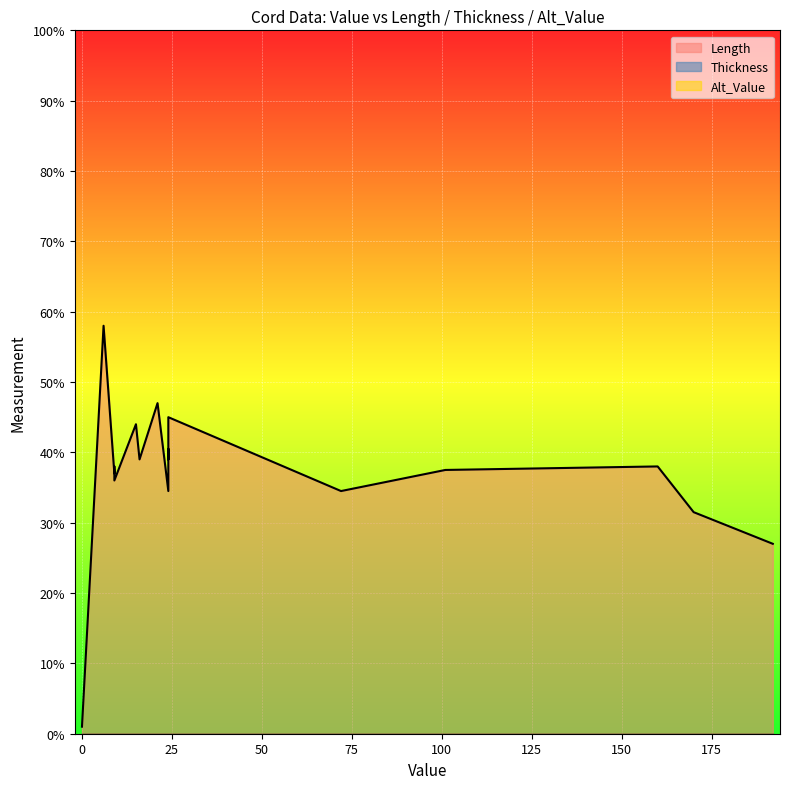

List the series in order of their peak value, highest first.

Length, Thickness, Alt_Value